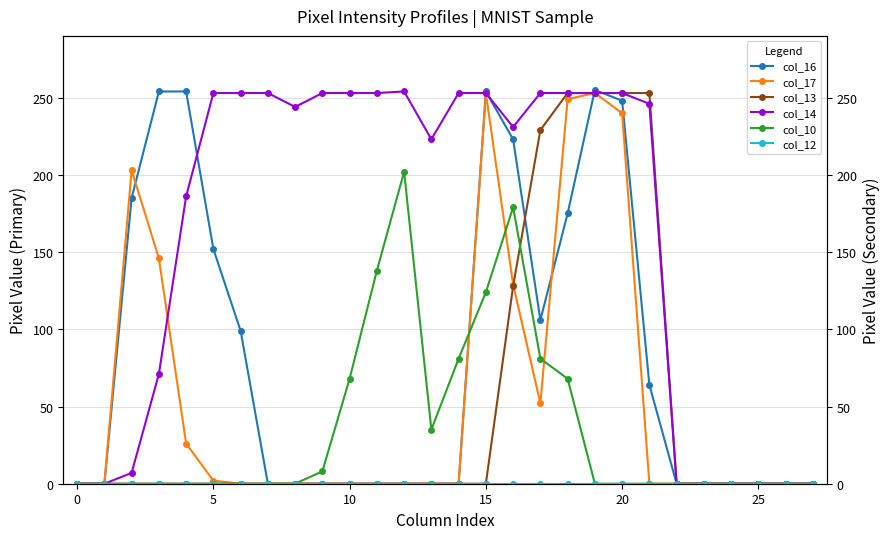

Between 5 and 22, which series saw the biggest shift?

col_17